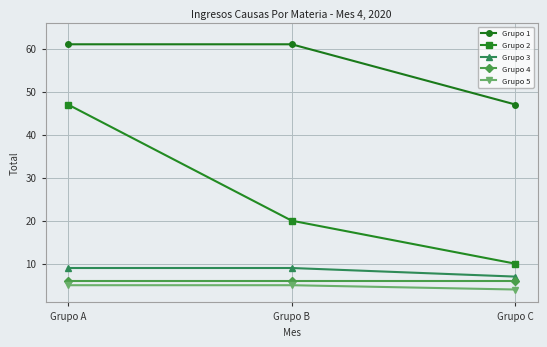

Reading right to left, extract all data points from this chart.

Grupo 1: Grupo C=47	Grupo B=61	Grupo A=61
Grupo 2: Grupo C=10	Grupo B=20	Grupo A=47
Grupo 3: Grupo C=7	Grupo B=9	Grupo A=9
Grupo 4: Grupo C=6	Grupo B=6	Grupo A=6
Grupo 5: Grupo C=4	Grupo B=5	Grupo A=5